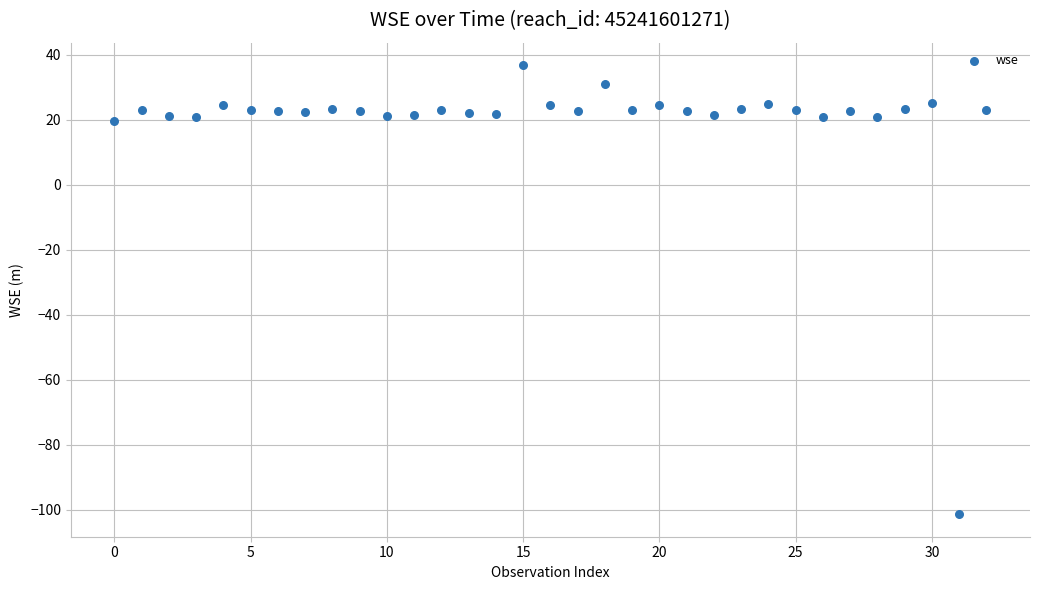

What is the range of Y values (max minus min)?

138.2